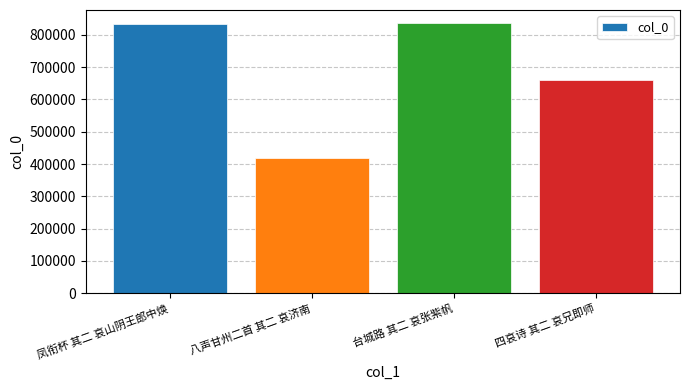

What is the minimum value shown in the chart?

418789